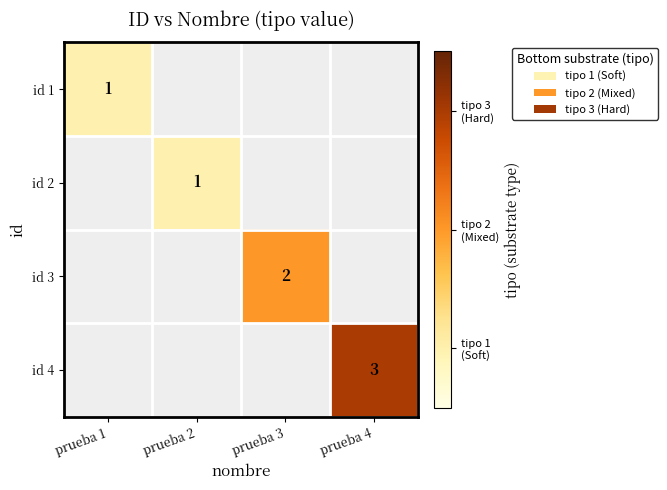

True or false: id 4 has a value of 4 at prueba 4.

False